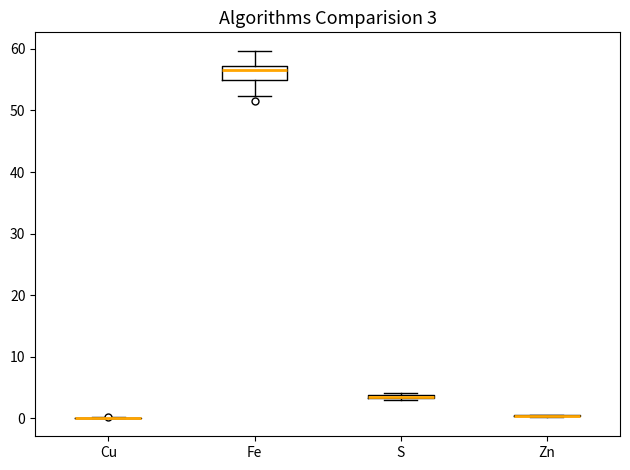

Which box is the tallest, from its lower edge to its upper edge?

Fe